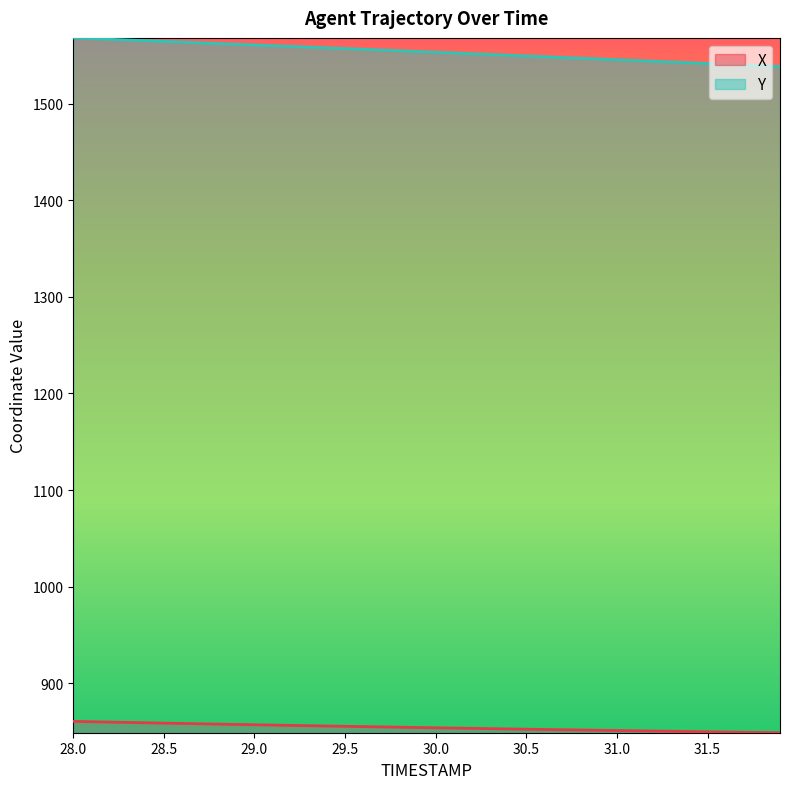

What is the minimum value shown in the chart?

848.9